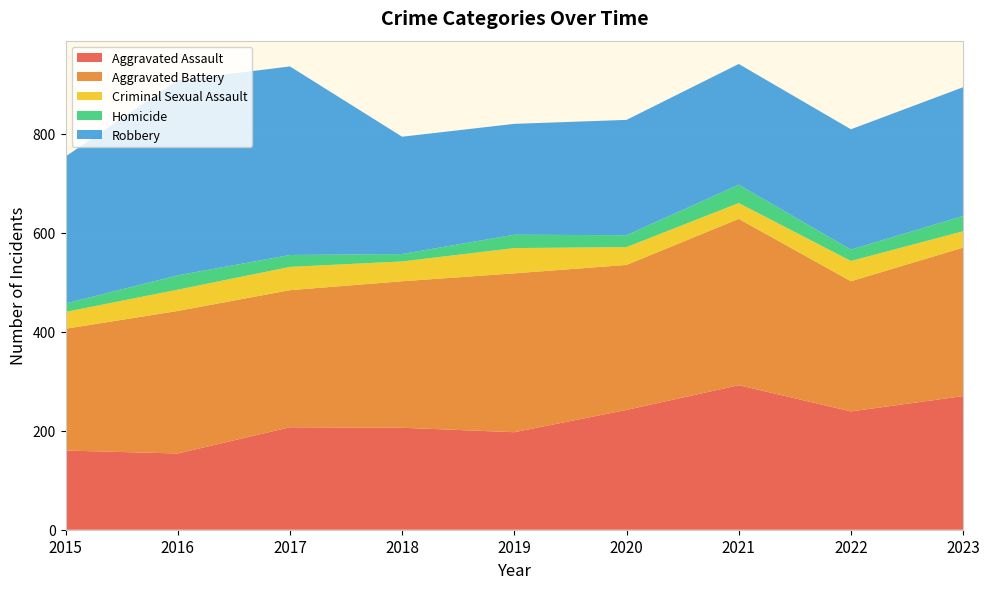

Reading right to left, extract all data points from this chart.

Aggravated Assault: 2023=270	2022=239	2021=292	2020=242	2019=197	2018=206	2017=207	2016=154	2015=160
Aggravated Battery: 2023=300	2022=263	2021=336	2020=293	2019=321	2018=296	2017=277	2016=288	2015=246
Criminal Sexual Assault: 2023=33	2022=41	2021=32	2020=36	2019=51	2018=40	2017=47	2016=43	2015=34
Homicide: 2023=31	2022=23	2021=37	2020=24	2019=27	2018=15	2017=24	2016=29	2015=17
Robbery: 2023=260	2022=243	2021=244	2020=233	2019=224	2018=237	2017=381	2016=394	2015=297